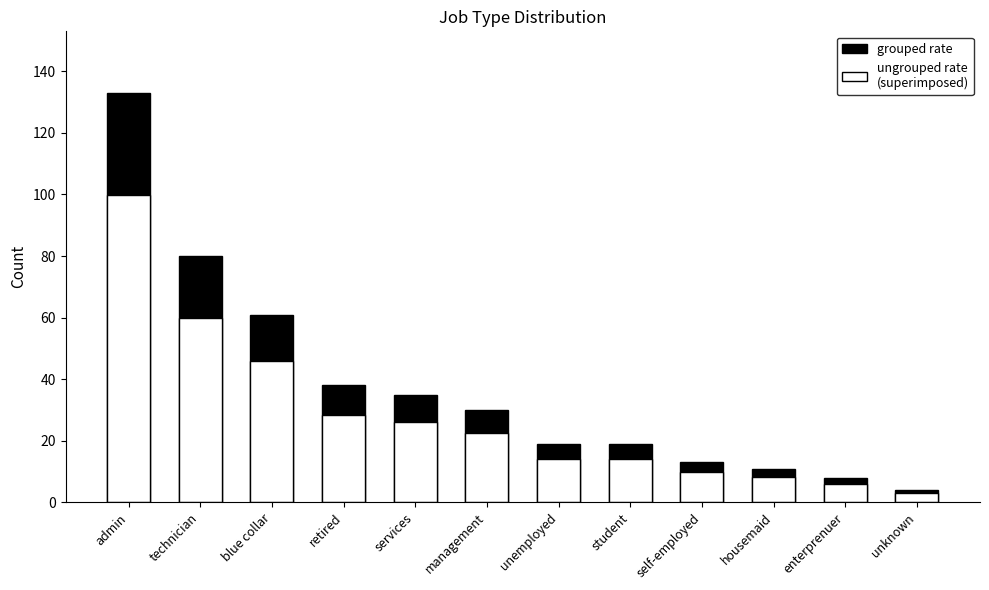

What is the sum of the ungrouped rate
(superimposed) values at retired and unemployed?

42.8